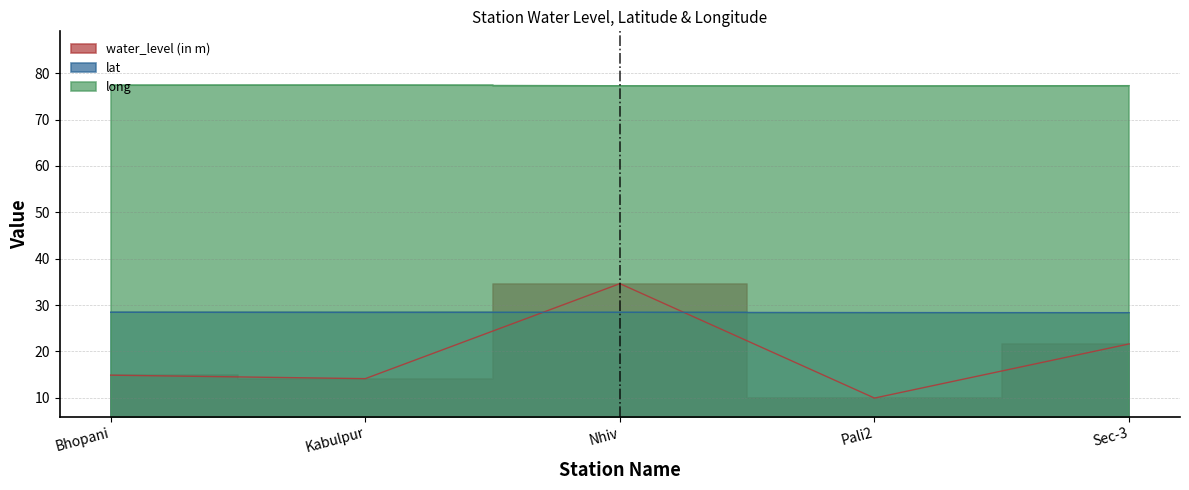

What is the difference between the maximum and second lowest values in the lat series?

0.1